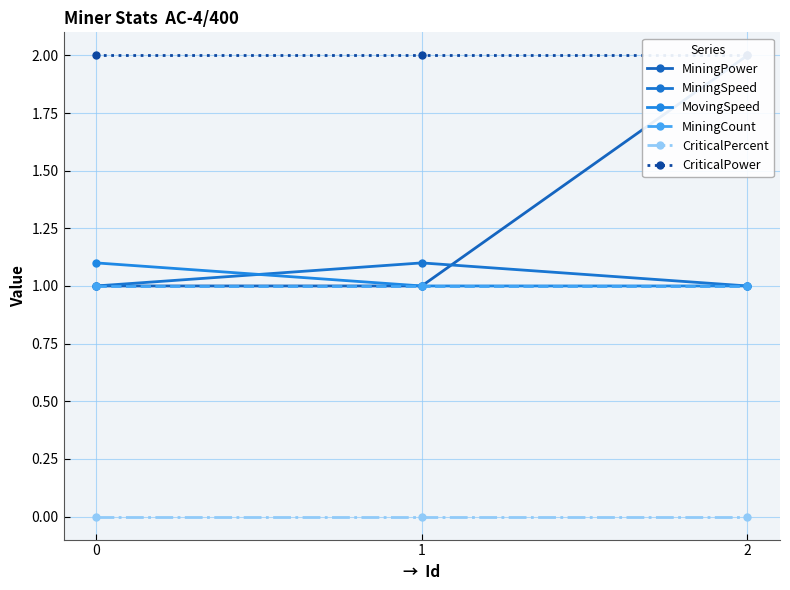

What is the difference between the maximum and minimum values in the MiningSpeed series?

0.1